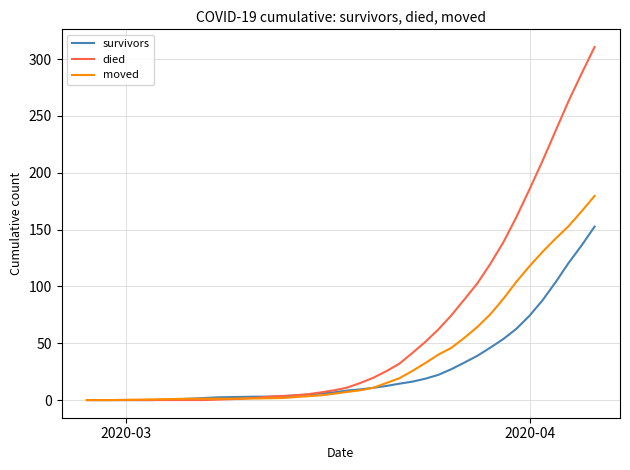

What is the average value of the survivors series?

27.3